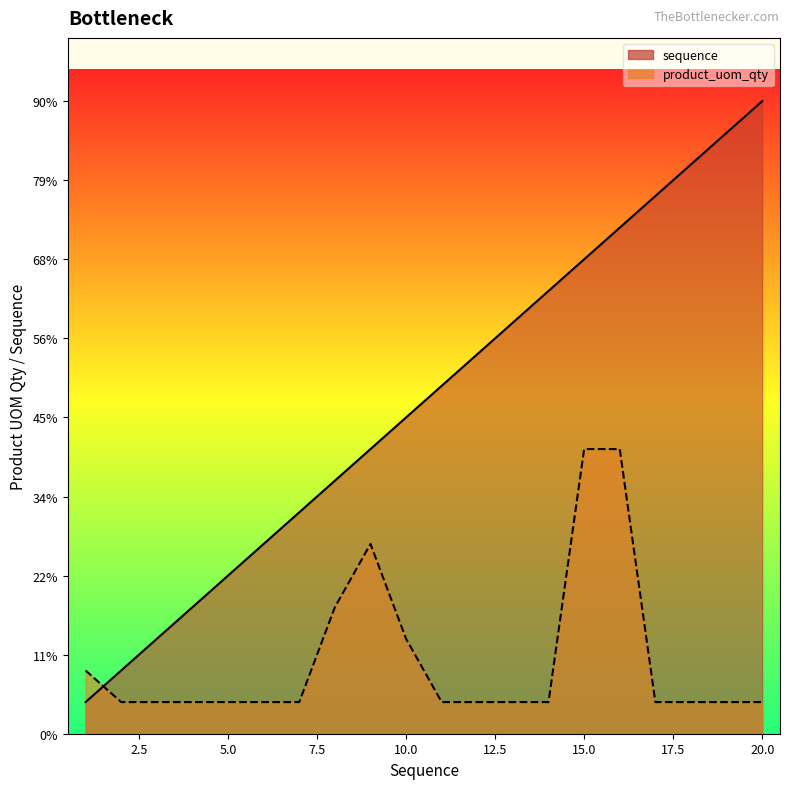

What is the difference between the maximum and second lowest values in the sequence series?

18